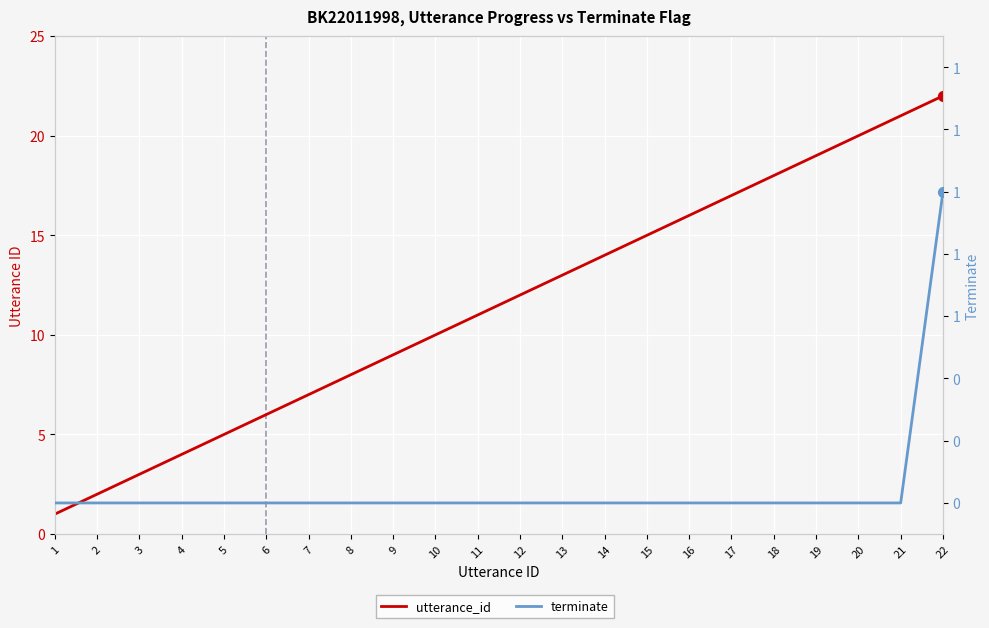

At which category is the sum across all series the highest?

22